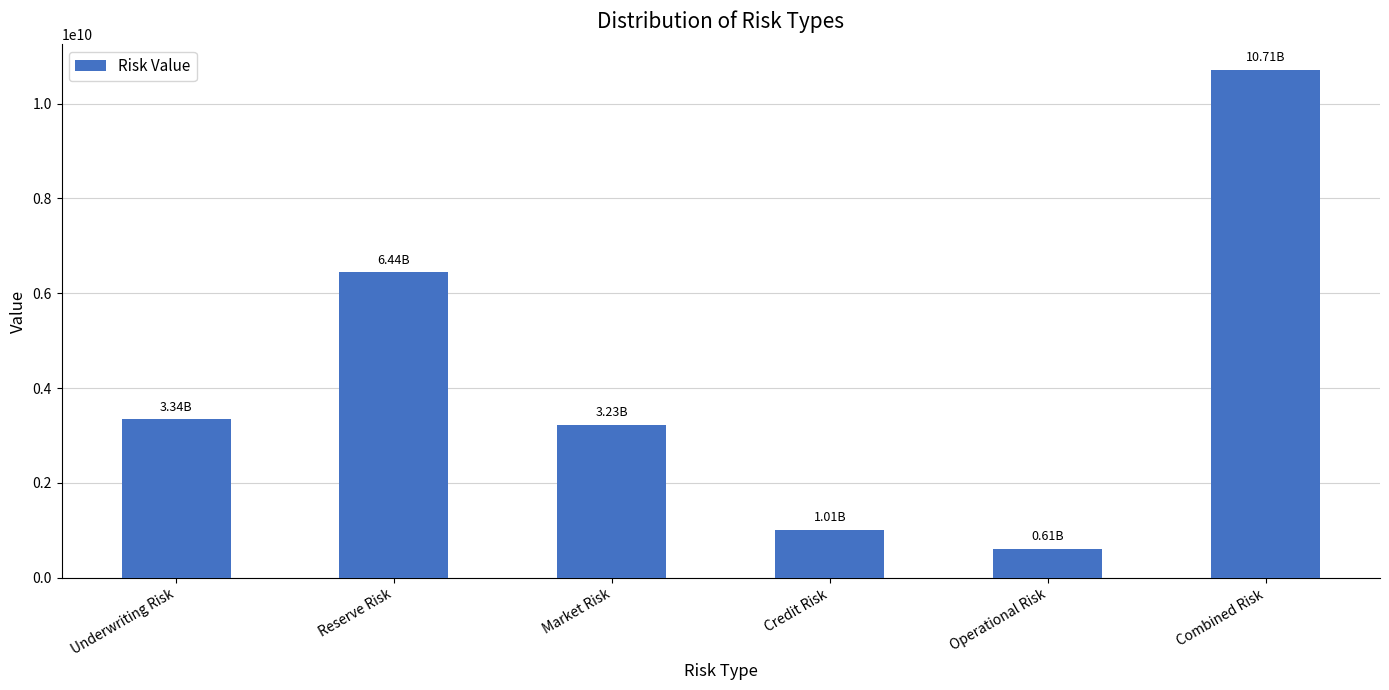

Which label corresponds to the smallest value in the chart?

Operational Risk